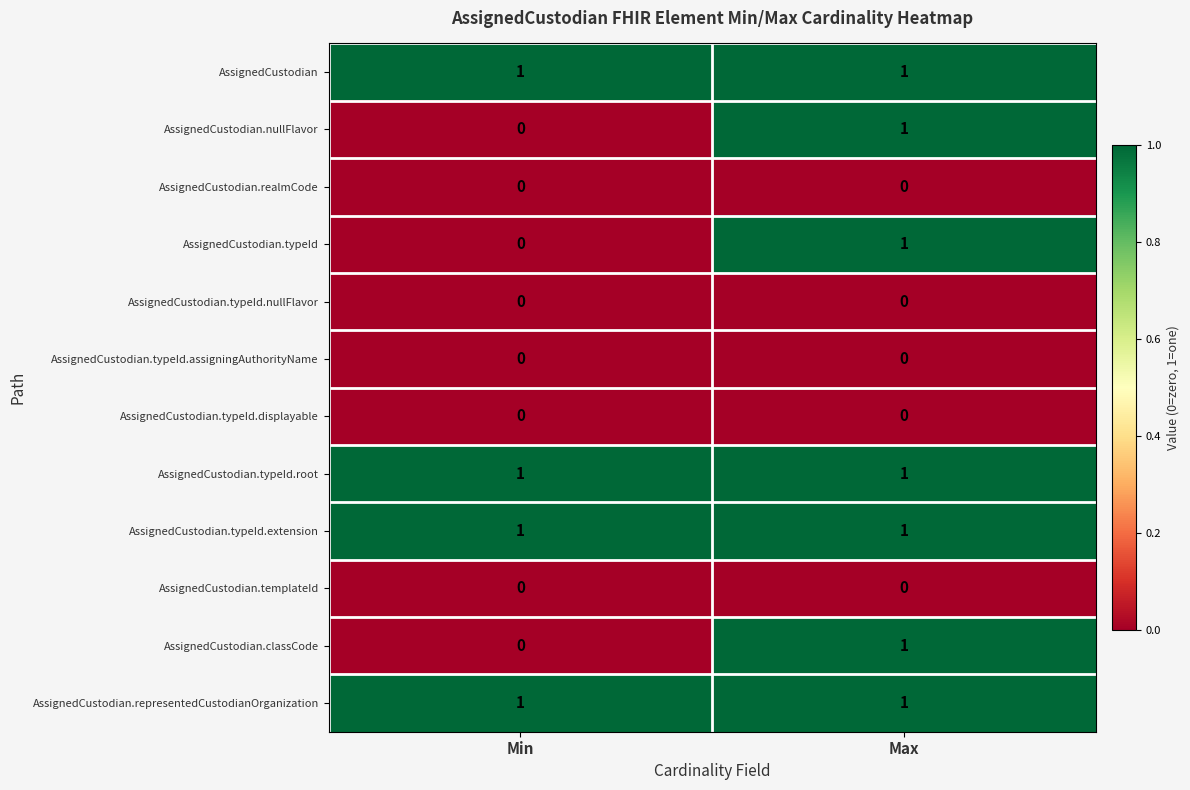

True or false: AssignedCustodian.representedCustodianOrganization has a value of 1 at Min.

True